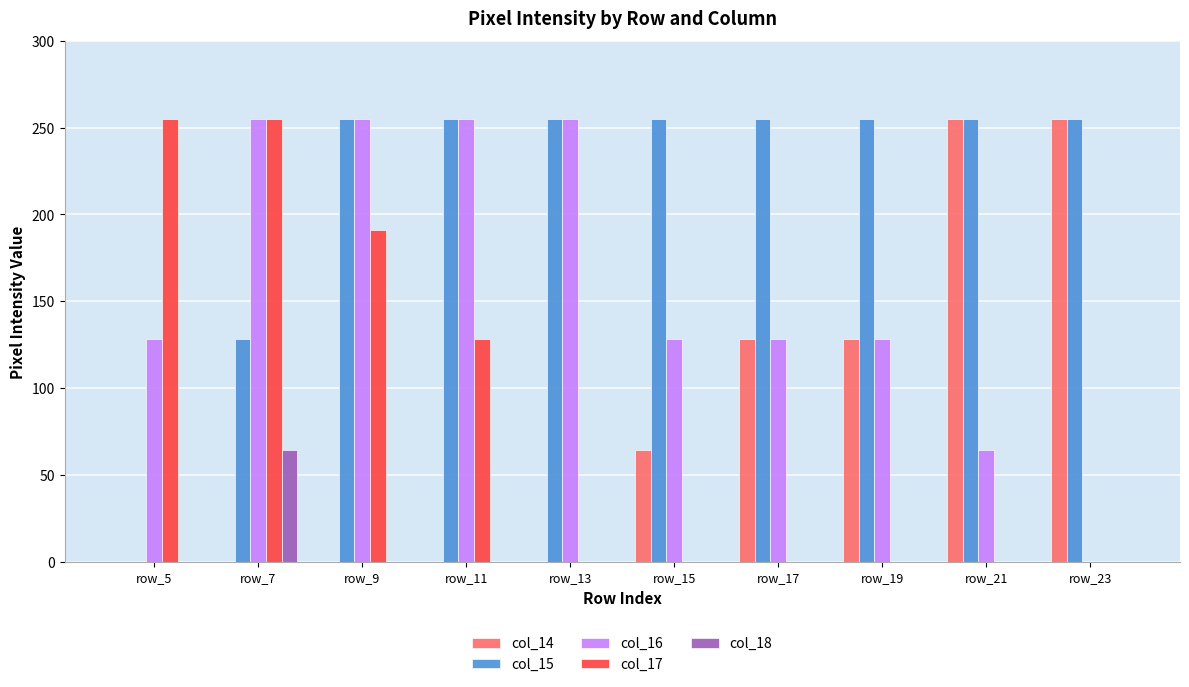

How many data points in col_18 are above 0?

1